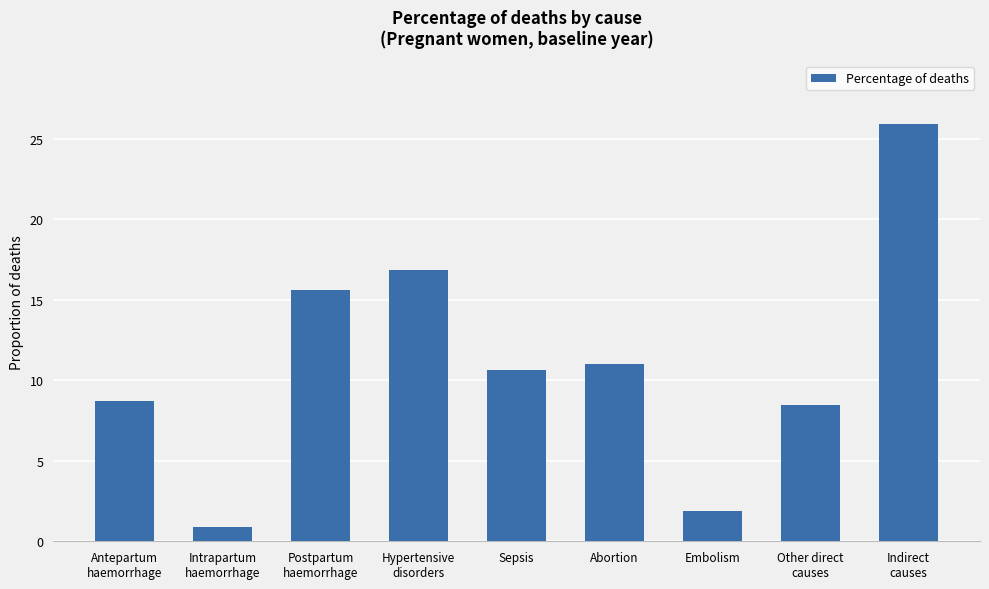

What is the difference between the second highest and second lowest values?

14.9